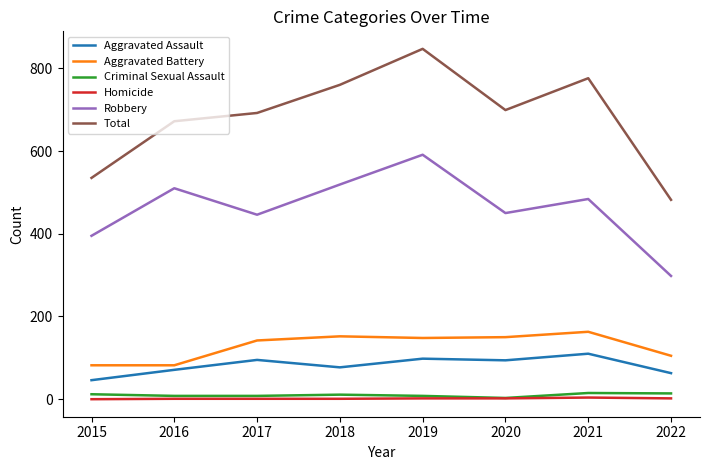

At which category does Robbery reach its first local peak?

2016